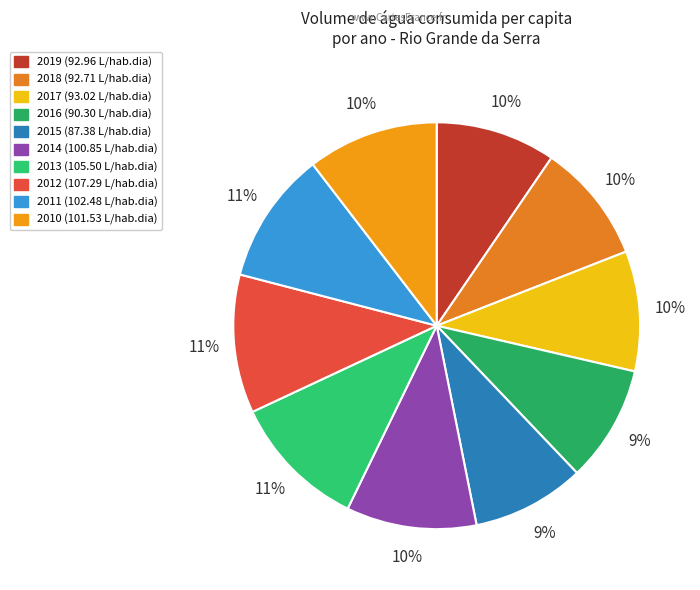

The 2016 slice represents 24% of the pie. True or false?

False